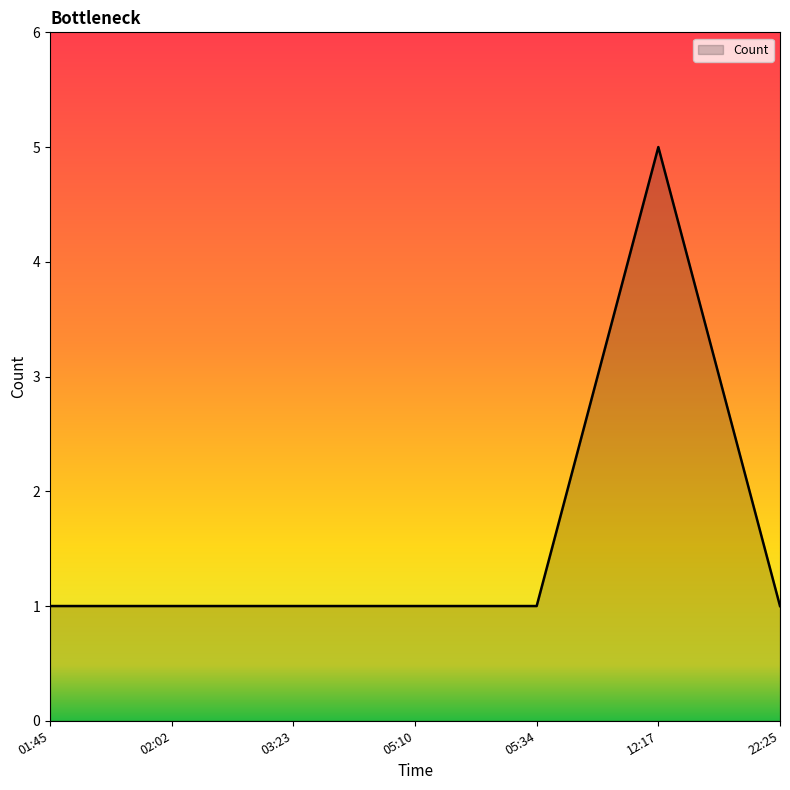

True or false: the data has more than 0 interior local peaks.

True